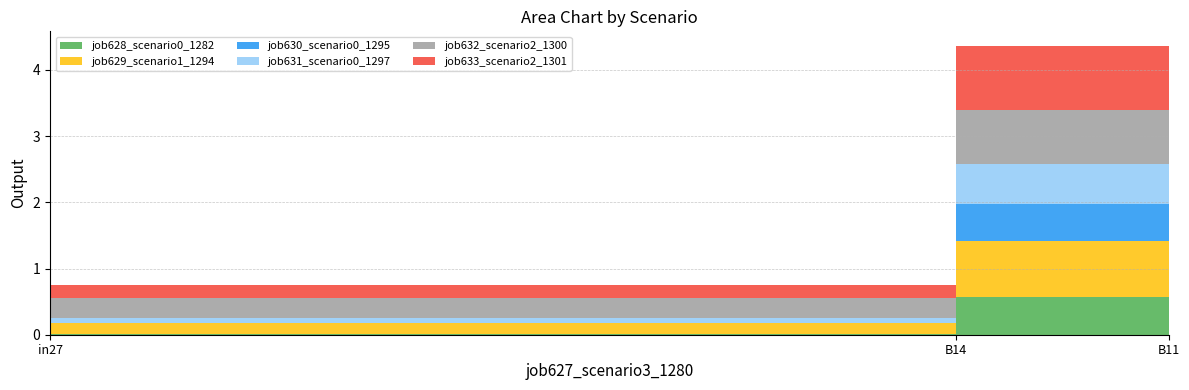

Reading left to right, extract all data points from this chart.

job628_scenario0_1282: in27=0.0	B14=0.6	B11=0.5
job629_scenario1_1294: in27=0.2	B14=0.9	B11=0.7
job630_scenario0_1295: in27=0.0	B14=0.6	B11=0.6
job631_scenario0_1297: in27=0.1	B14=0.6	B11=0.6
job632_scenario2_1300: in27=0.3	B14=0.8	B11=0.7
job633_scenario2_1301: in27=0.2	B14=1.0	B11=0.7